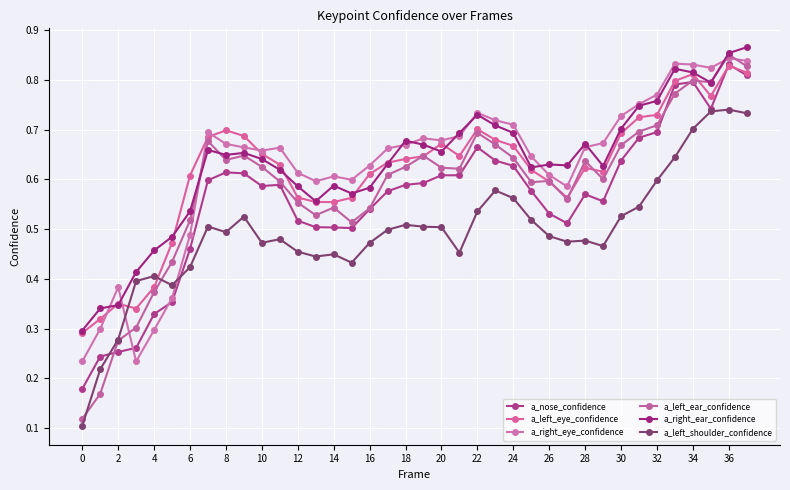

What is the sum of all a_left_ear_confidence values?

22.3